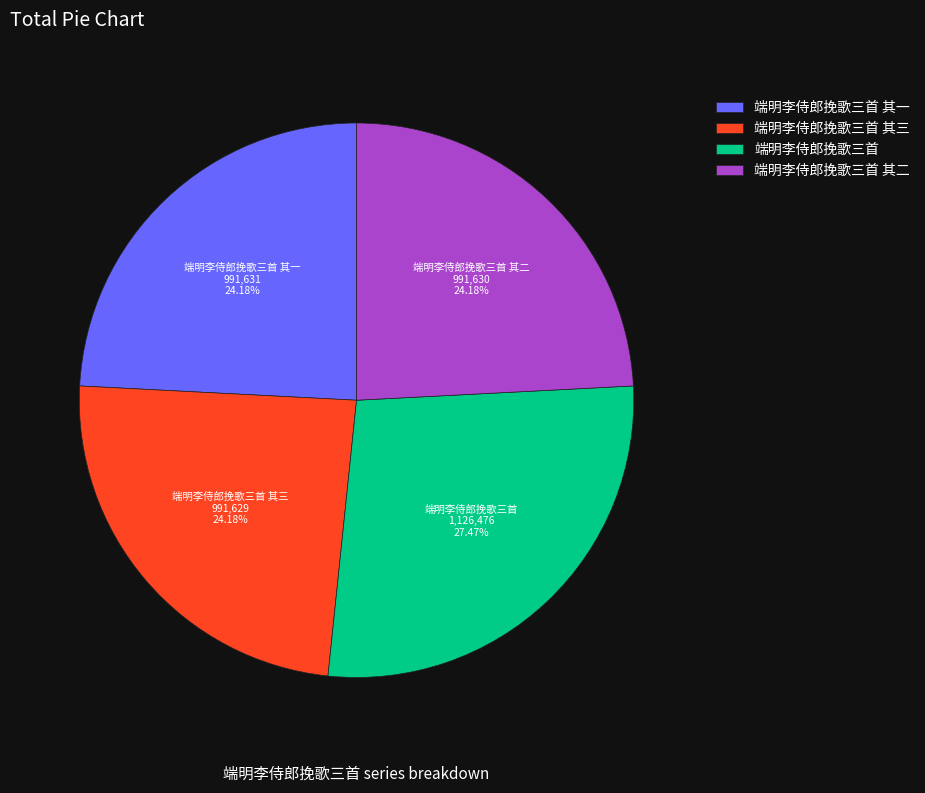

Between 端明李侍郎挽歌三首 and 端明李侍郎挽歌三首 其一, which is larger?

端明李侍郎挽歌三首